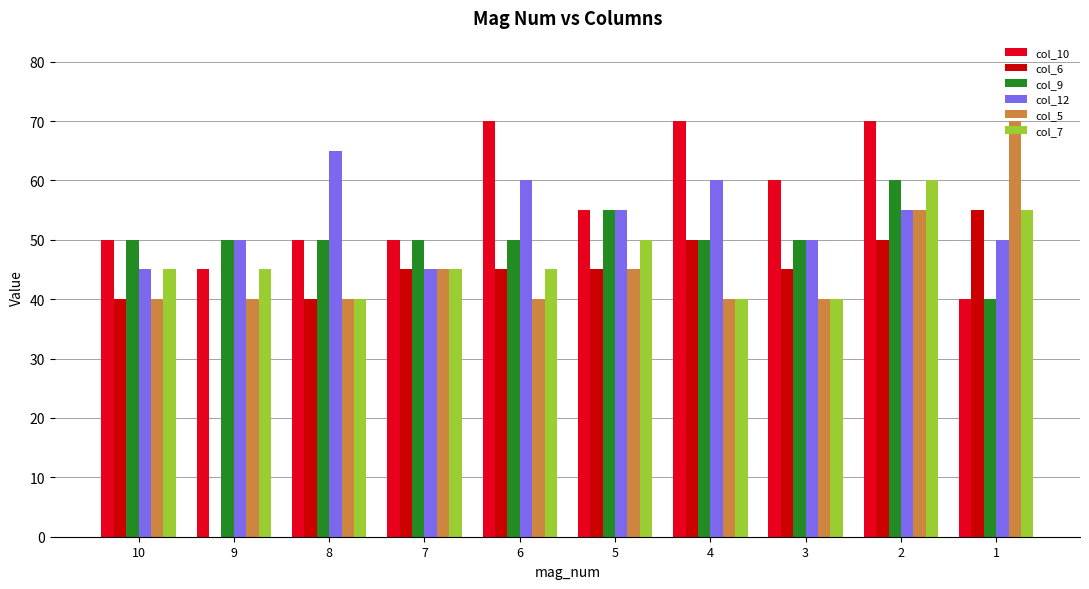

Reading left to right, what are all the values shown in this chart?

col_10: 10=50	9=45	8=50	7=50	6=70	5=55	4=70	3=60	2=70	1=40
col_6: 10=40	9=0	8=40	7=45	6=45	5=45	4=50	3=45	2=50	1=55
col_9: 10=50	9=50	8=50	7=50	6=50	5=55	4=50	3=50	2=60	1=40
col_12: 10=45	9=50	8=65	7=45	6=60	5=55	4=60	3=50	2=55	1=50
col_5: 10=40	9=40	8=40	7=45	6=40	5=45	4=40	3=40	2=55	1=70
col_7: 10=45	9=45	8=40	7=45	6=45	5=50	4=40	3=40	2=60	1=55